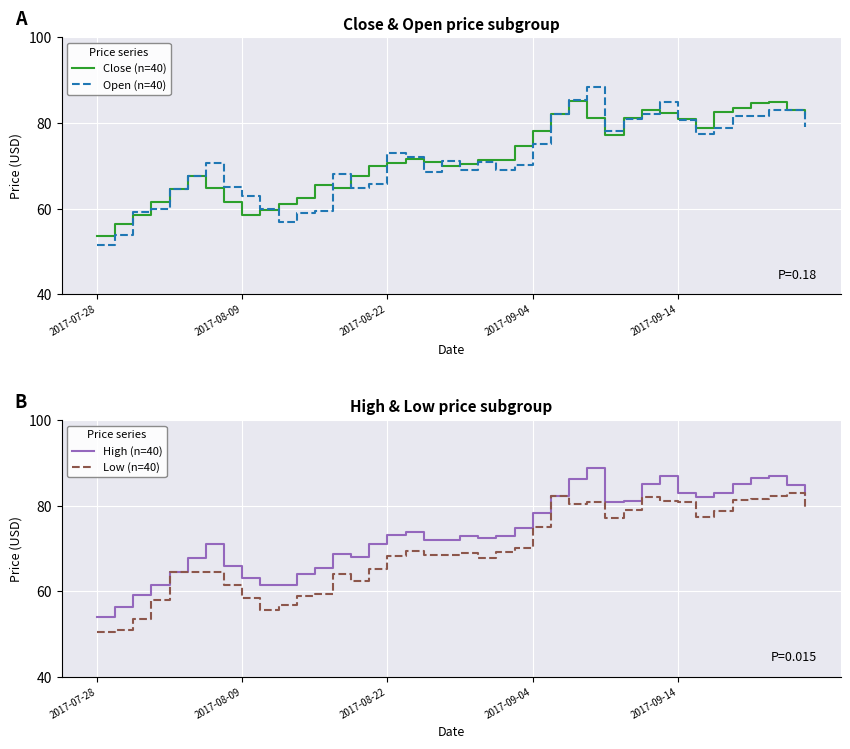

At which category does Open (n=40) reach its first local valley?

10